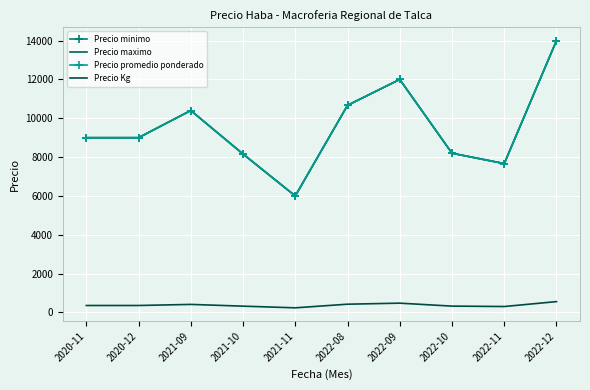

What is the label of the 8th point from the left?

2022-10